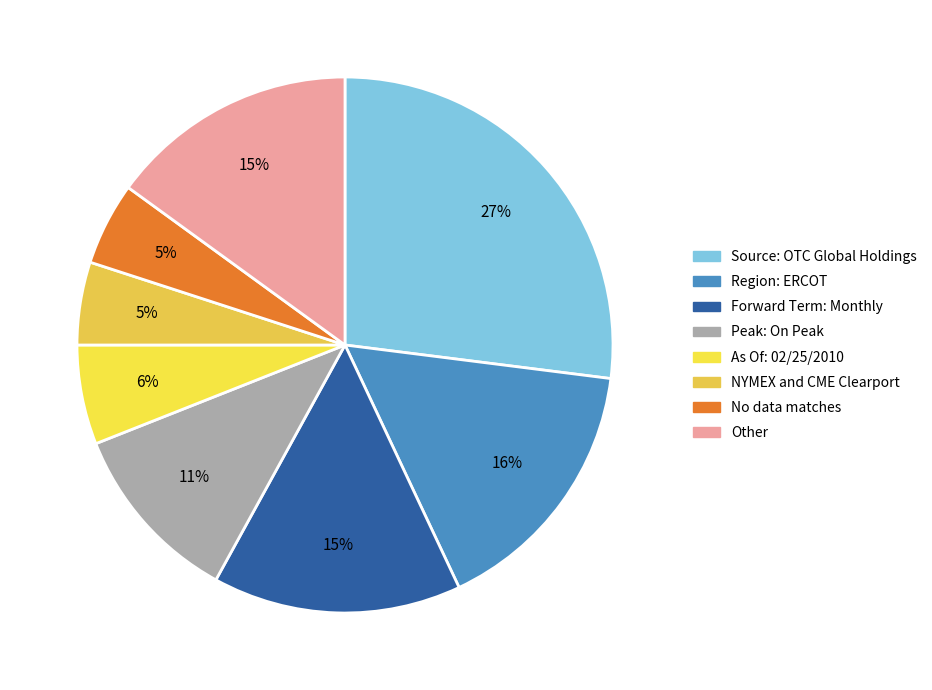

Rank the categories by value from highest to lowest.

Source: OTC Global Holdings, Region: ERCOT, Forward Term: Monthly, Other, Peak: On Peak, As Of: 02/25/2010, NYMEX and CME Clearport, No data matches